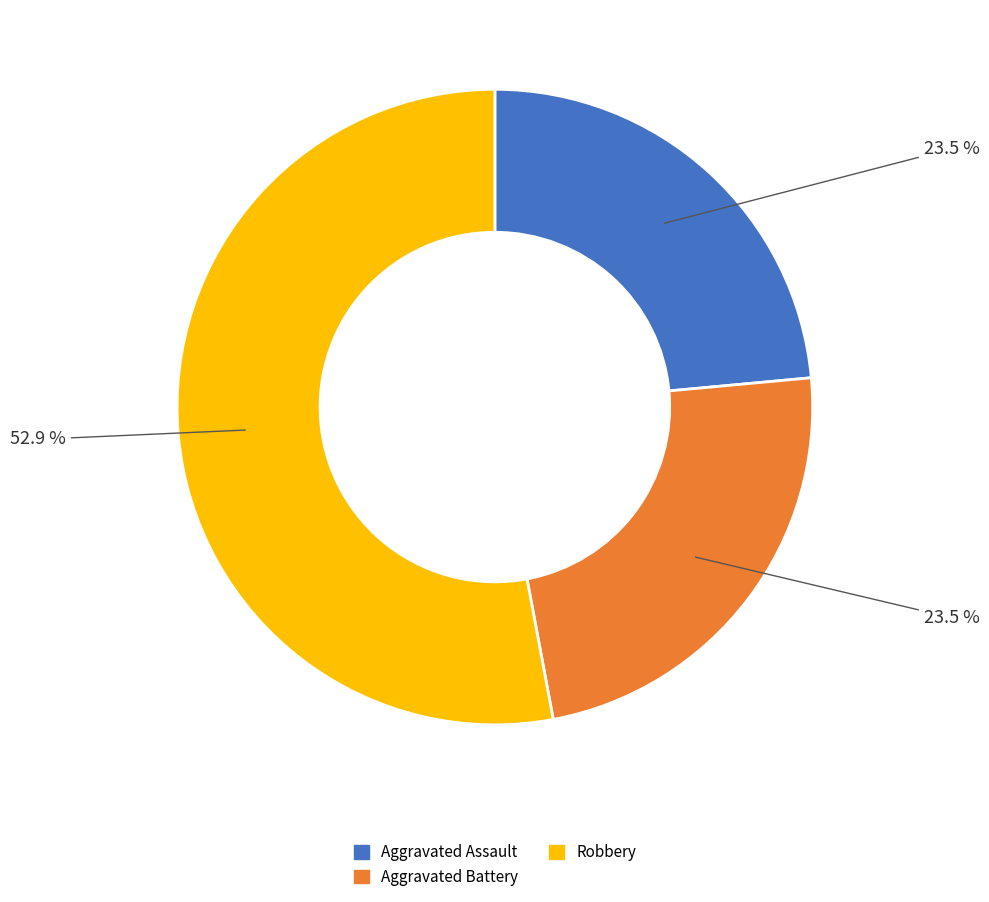

Count the number of slices in the pie.

3